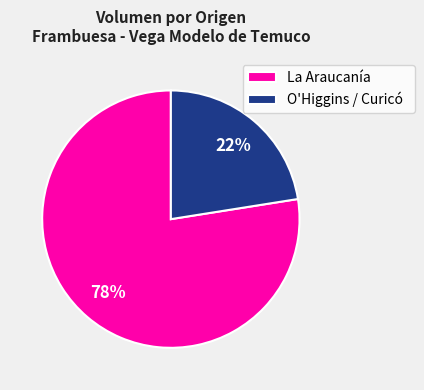

Which slice is the smallest?

O'Higgins / Curicó